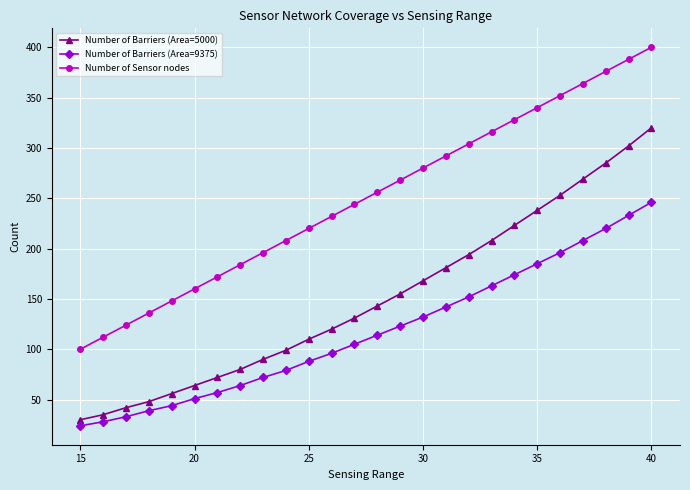

Which series has the largest total across all categories?

Number of Sensor nodes